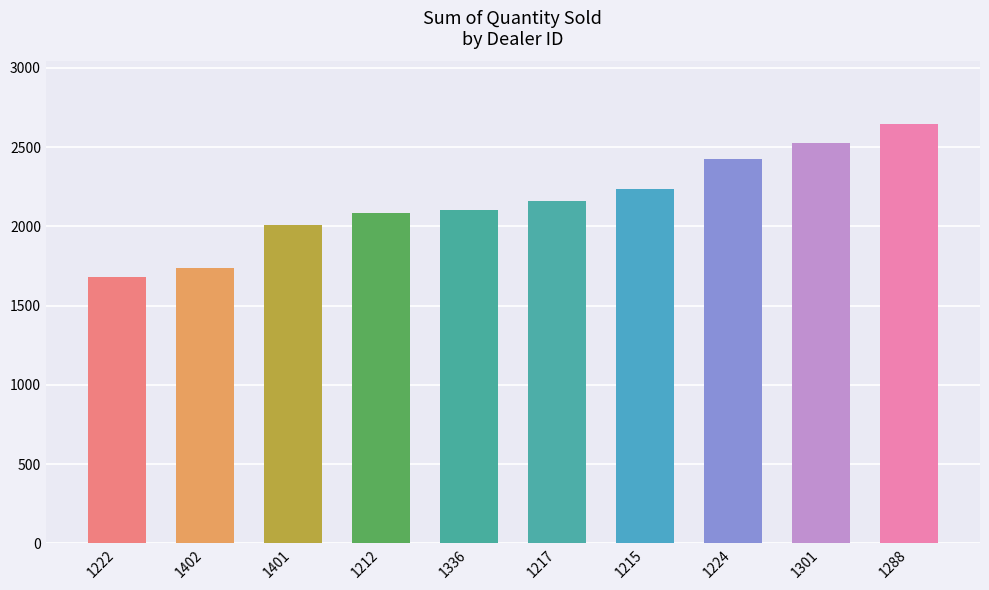

Which category has the lowest value across all series?

1222